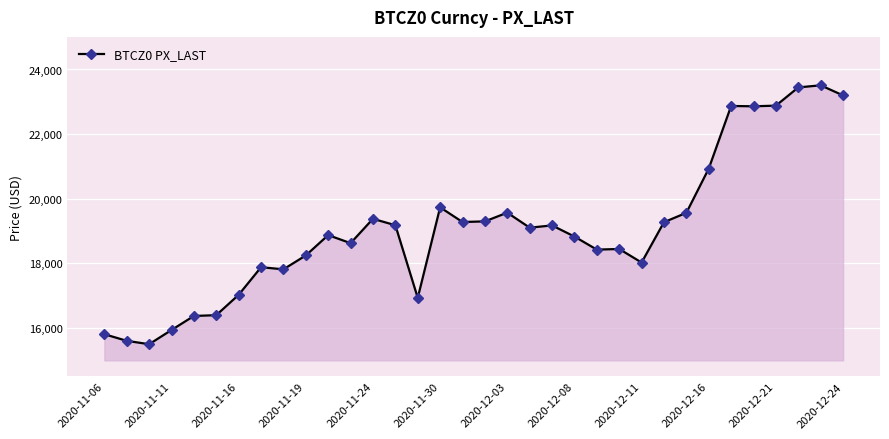

What is the maximum value shown in the chart?

23510